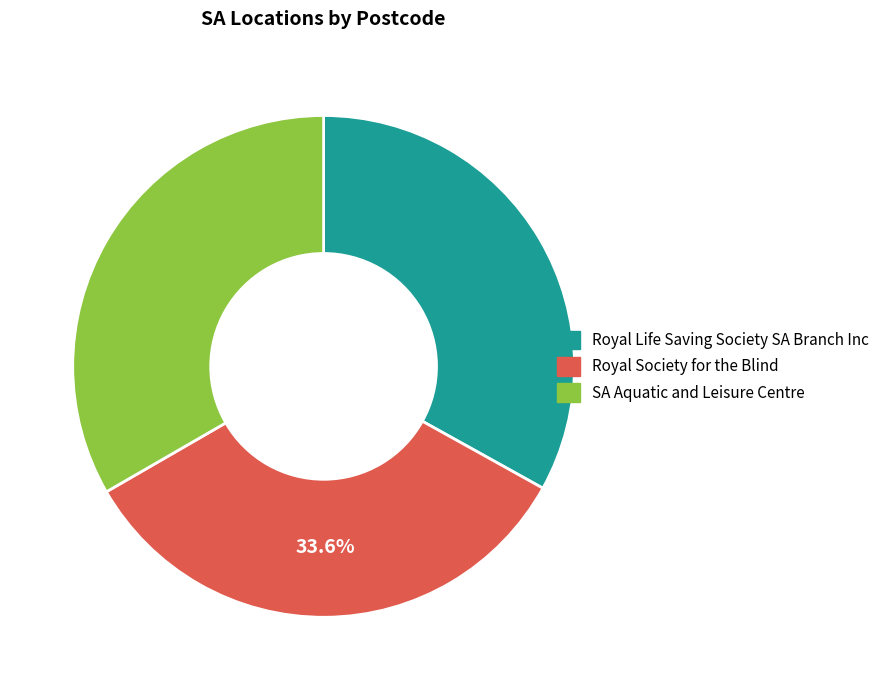

To the nearest percent, what is the combined percentage of SA Aquatic and Leisure Centre and Royal Society for the Blind?

67%